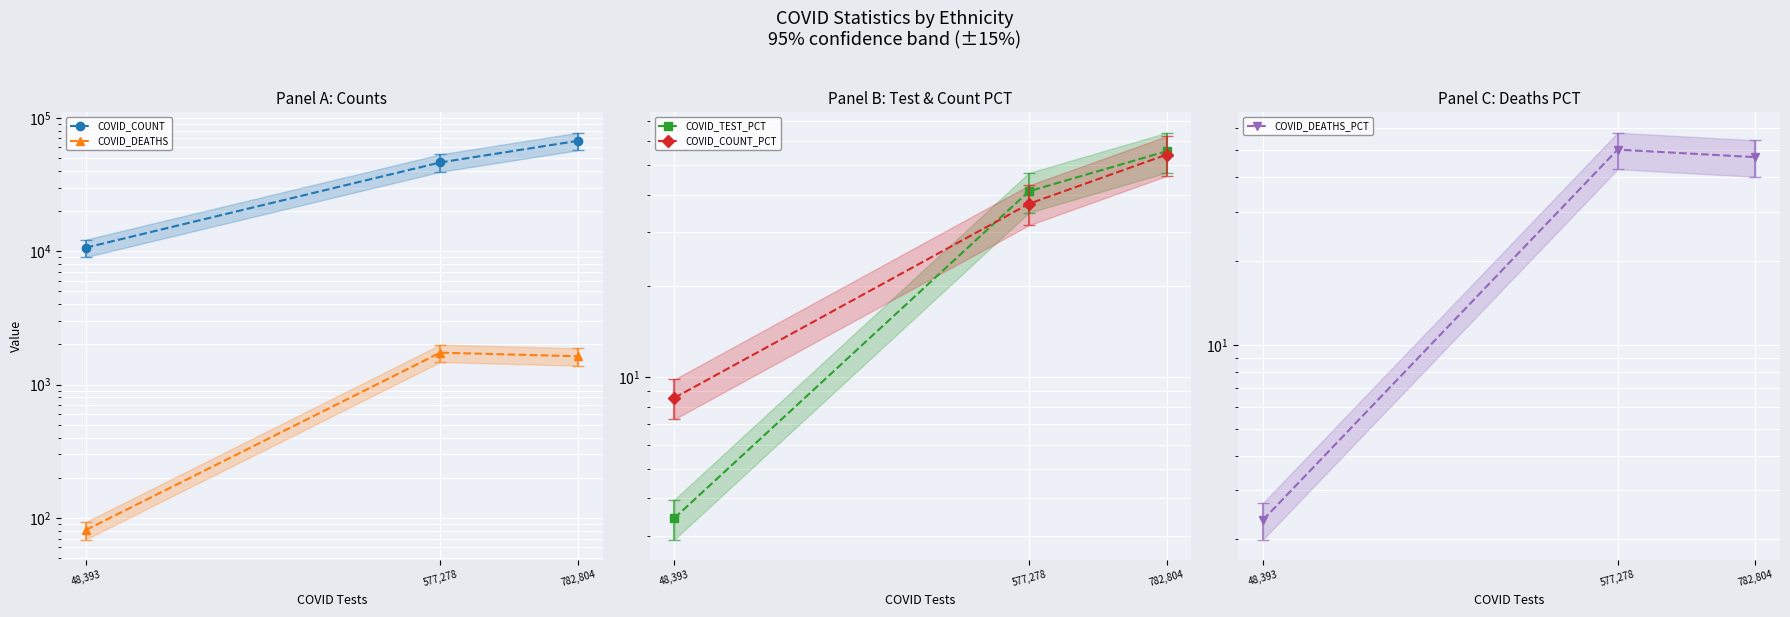

How many series are shown in this chart?

5